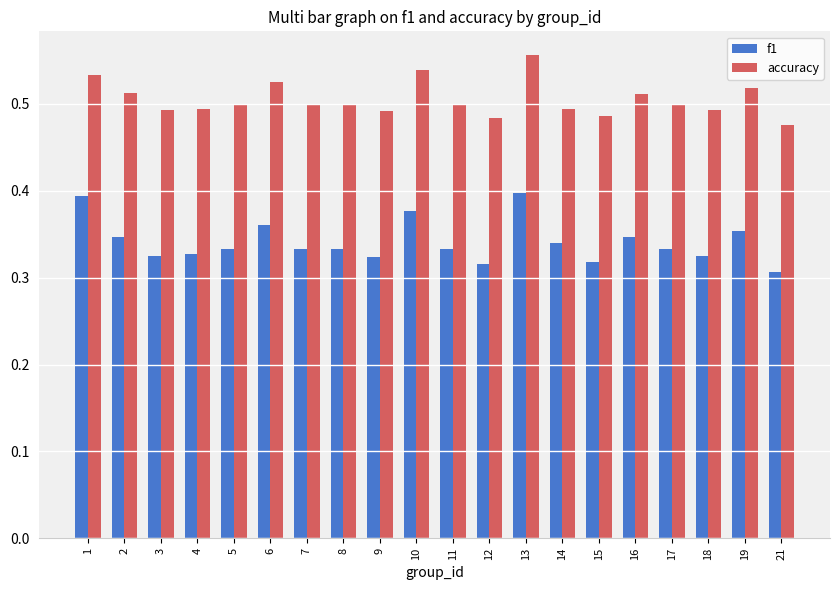

What is the sum of the accuracy values at 18 and 9?

1.0